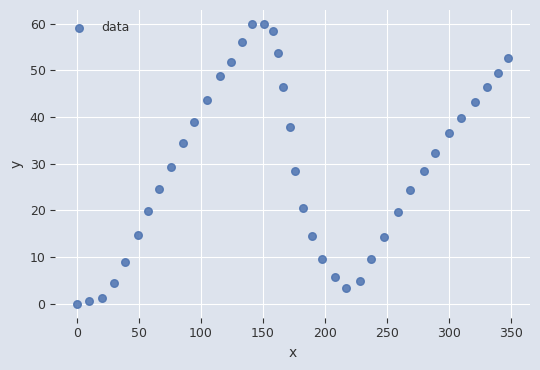

What is the range of X values (max minus min)?

347.9